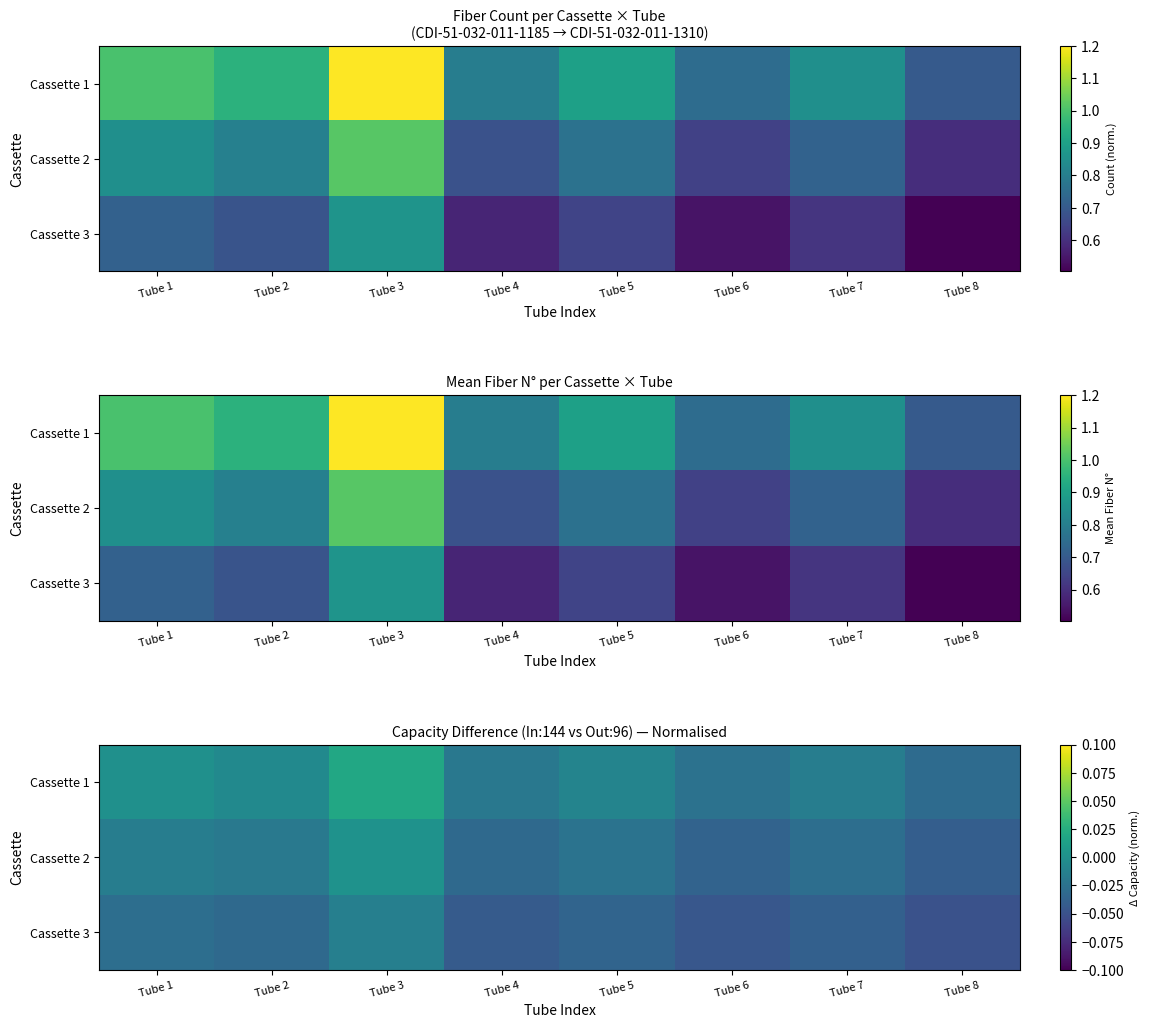

At which category is the sum across all series the highest?

Tube 3